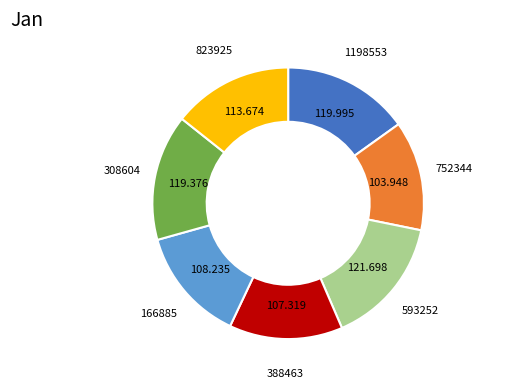

How many segments does this pie chart have?

7